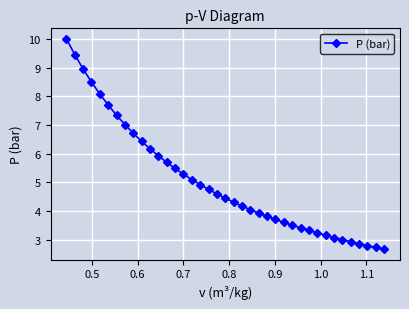

What is the average value?

5.0